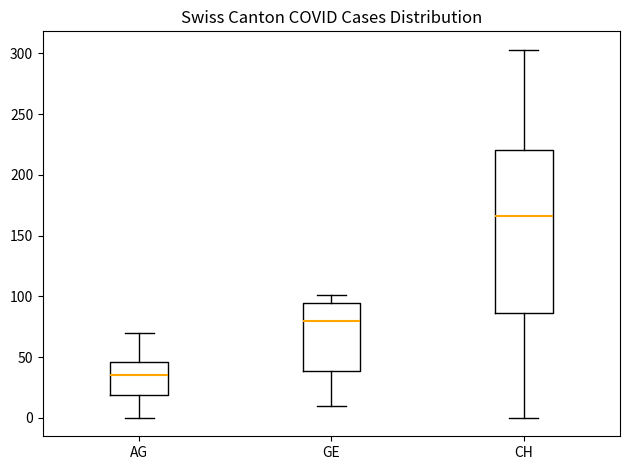

Reading left to right, transcribe this box plot: for each box, give where its median line is, the range the box spans, and where its two whiskers end, as read against the y-axis. The values are not printed on the chart, so give them approximately, as read against the axis.

AG: median 35, box 20 to 45, whiskers 0 to 70
GE: median 80, box 40 to 95, whiskers 10 to 100
CH: median 165, box 85 to 220, whiskers 0 to 305